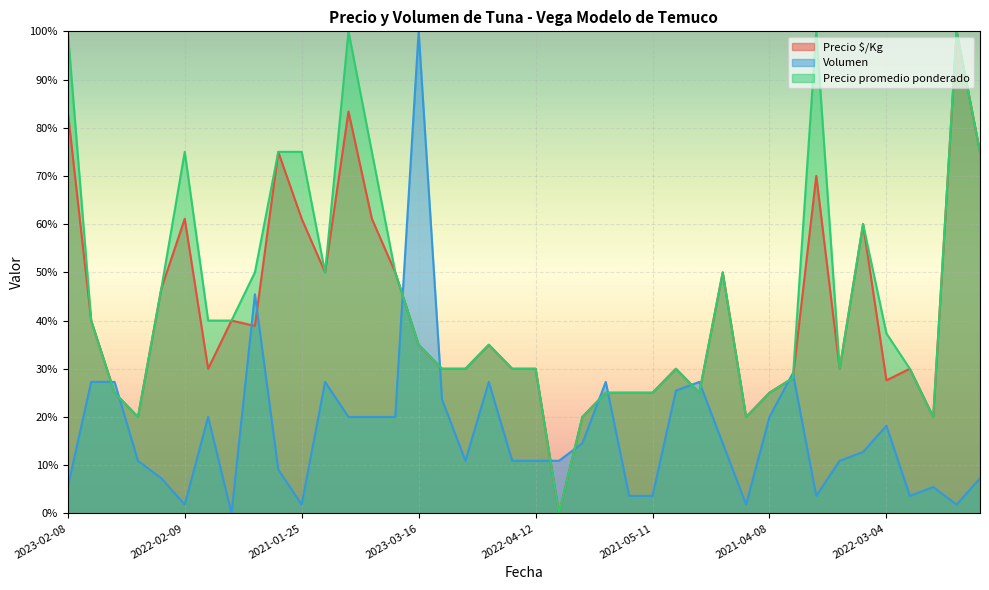

Which series changed the most between 2022-02-09 and 2022-03-10?

Precio promedio ponderado